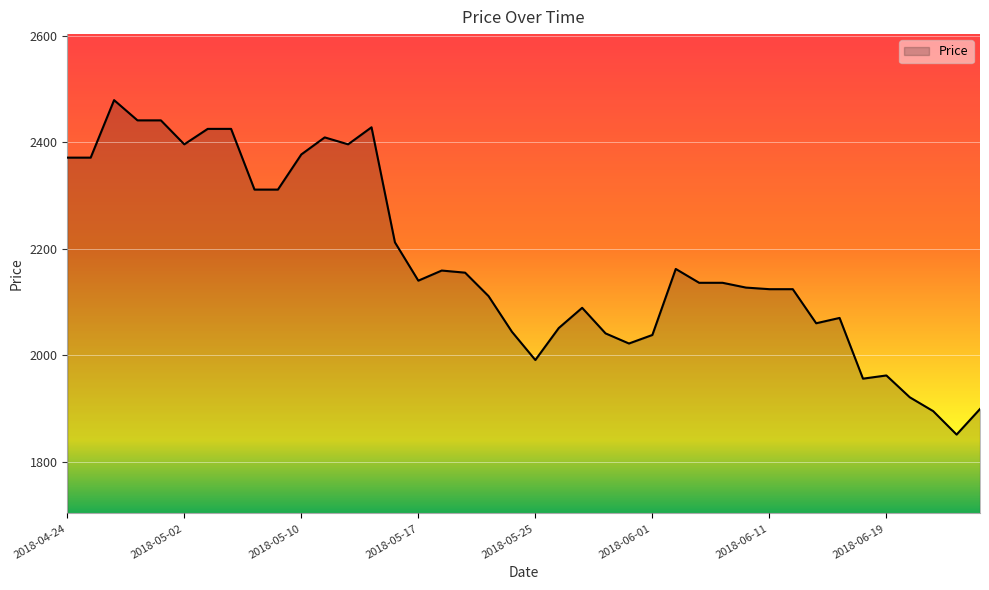

What is the smallest value displayed?

1851